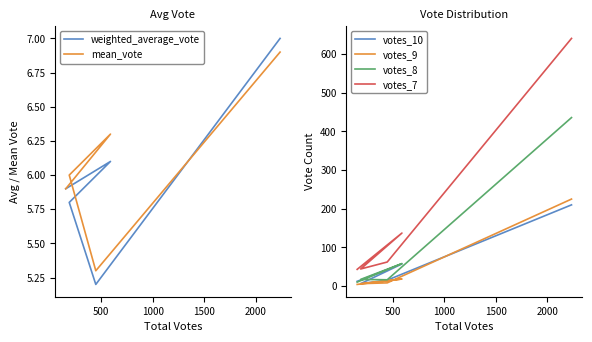

Which series changed the most between 500 and 1000?

votes_7